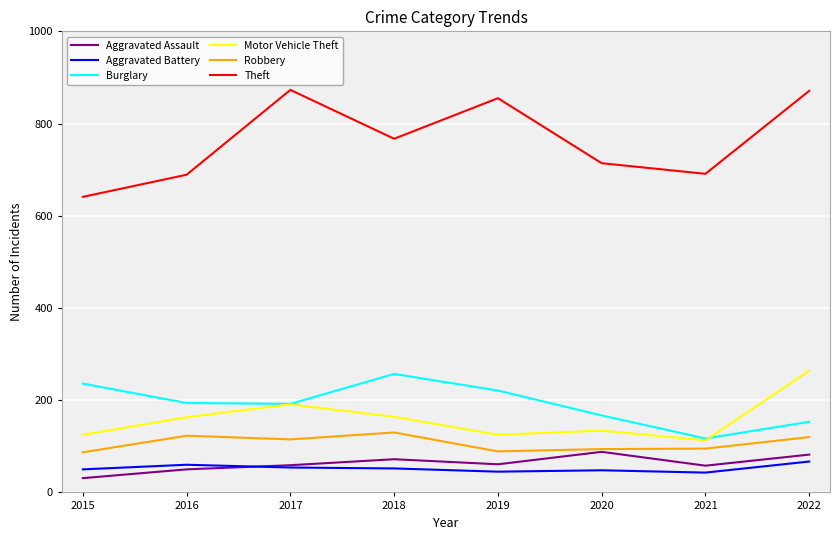

What is the total value across all series at 2020?

1245